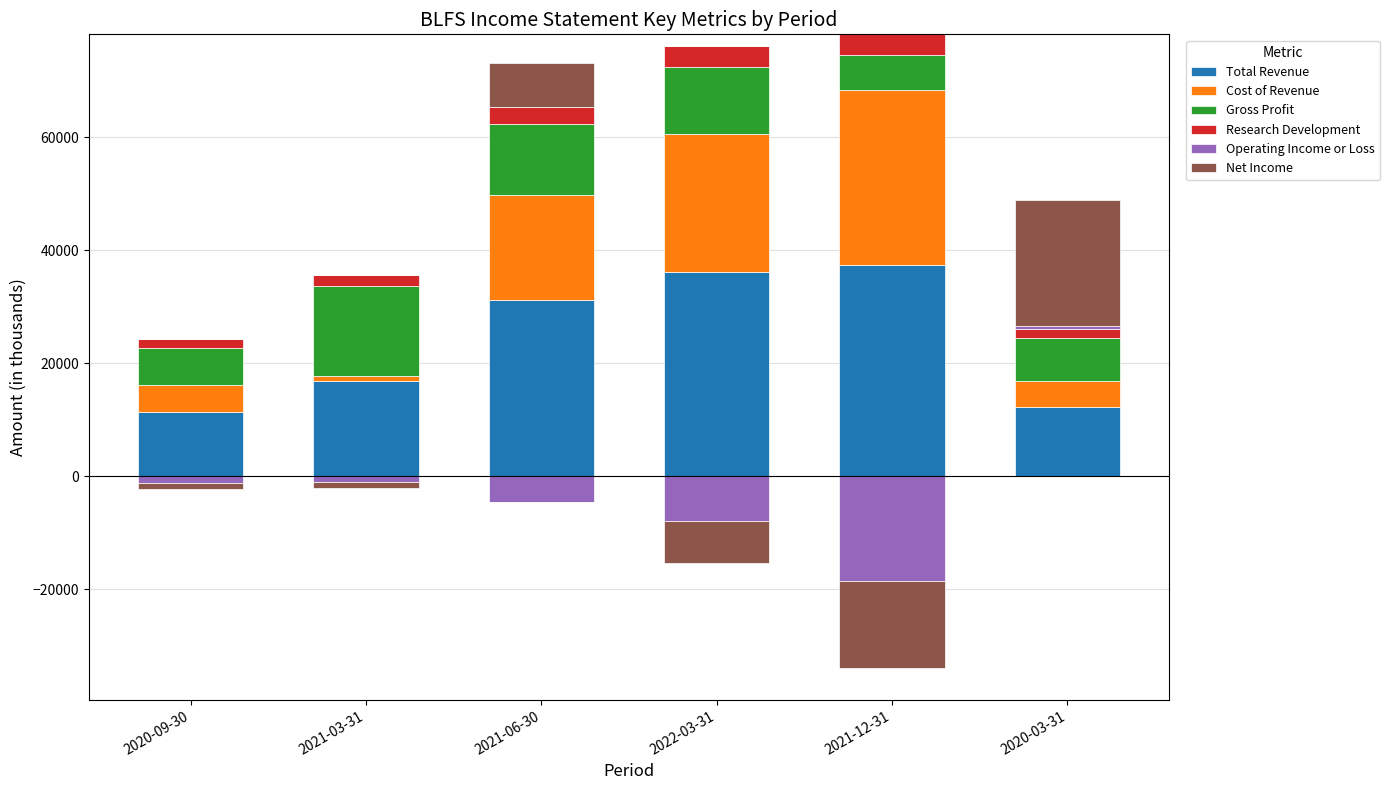

The Gross Profit series shows 1735 at 2020-03-31. True or false?

False